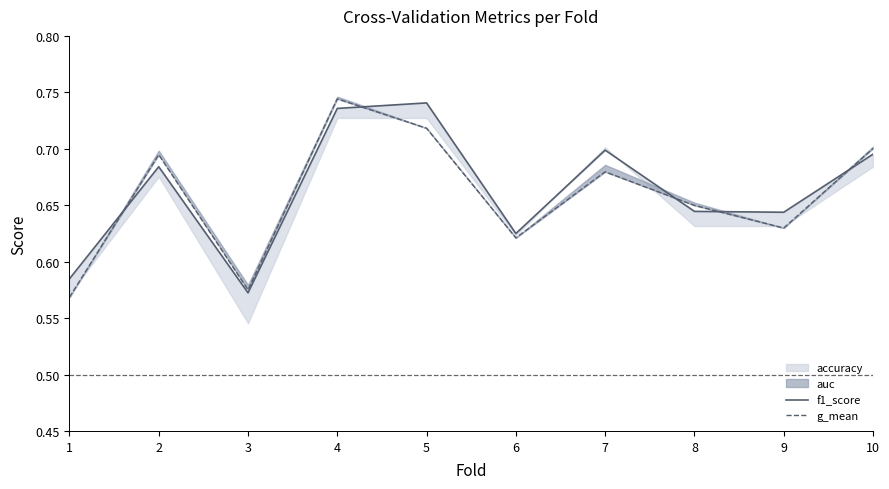

At which label is f1_score closest to 0?

3